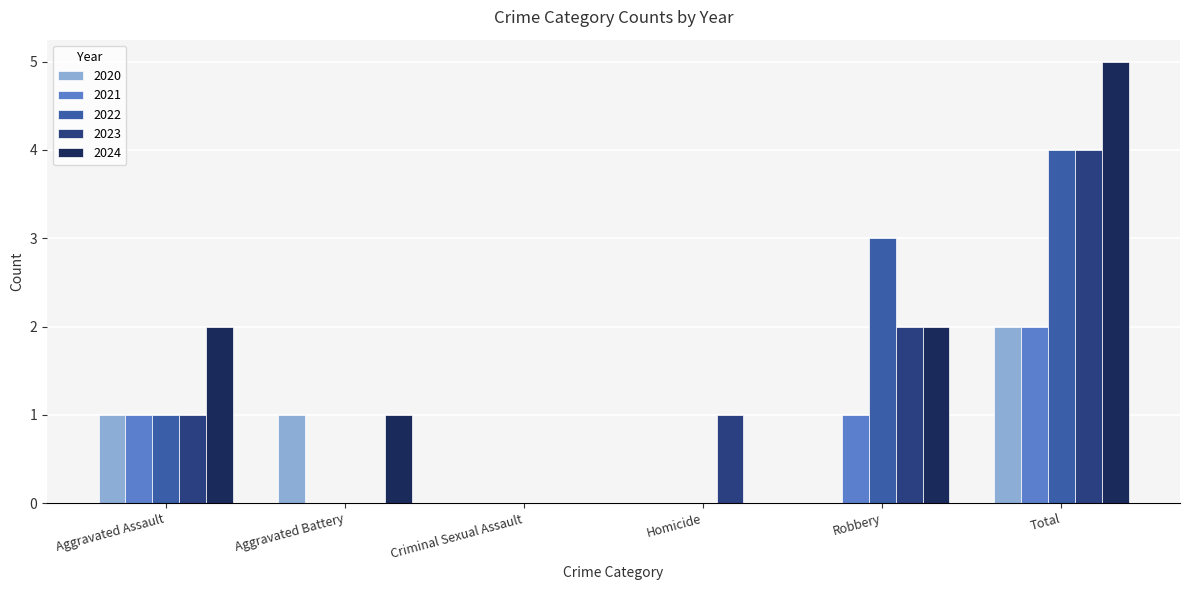

At which label does 2024 reach its peak?

Total